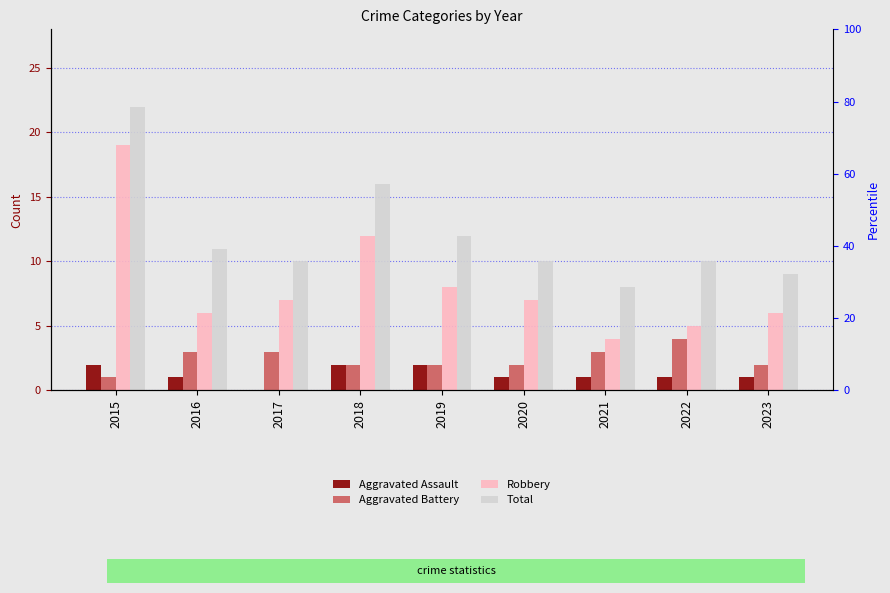

The value of Total at 2017 is 10. True or false?

True